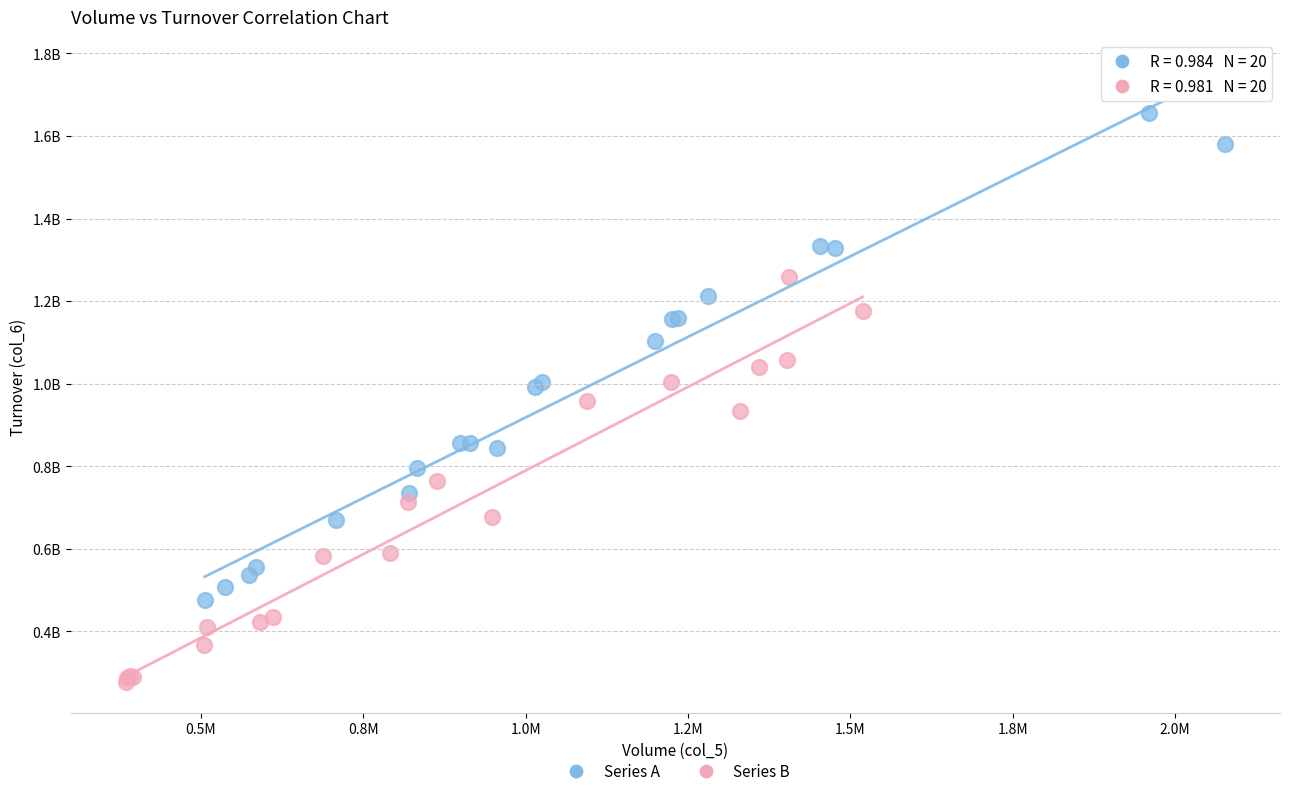

Which series contains the lowest Y value?

Series B